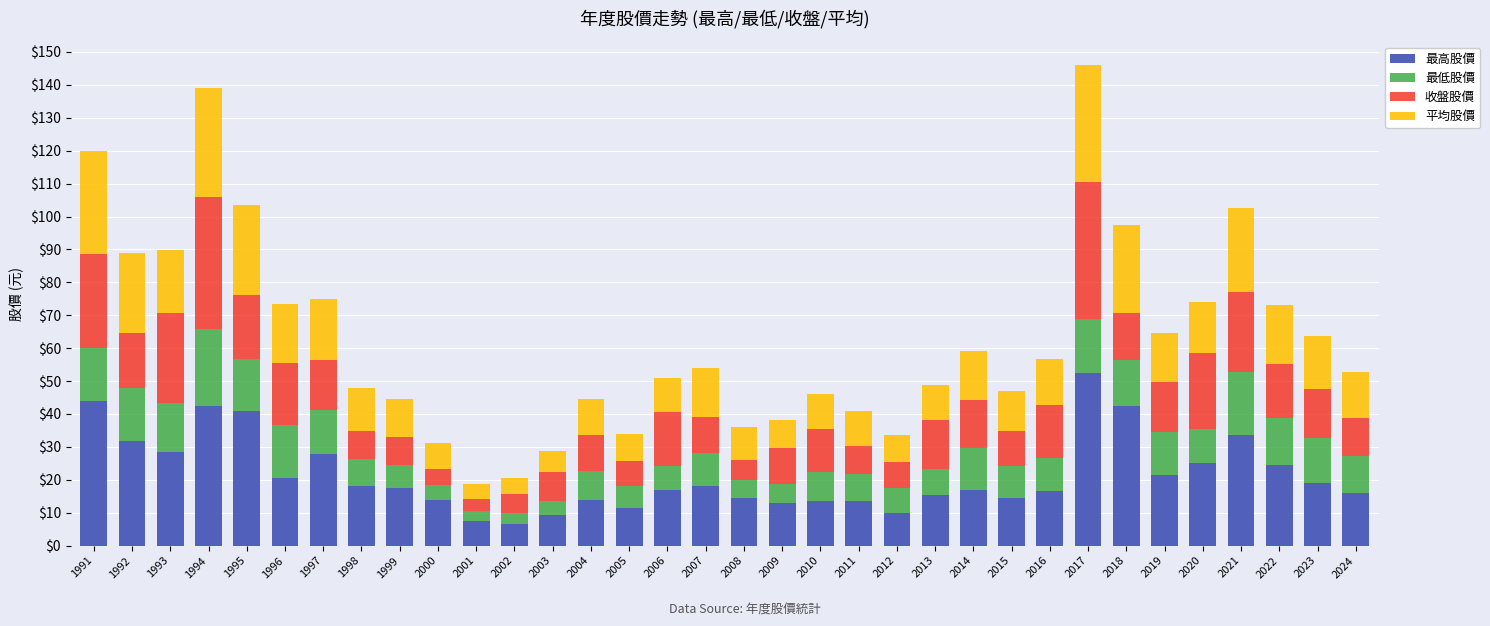

Is it true that 最高股價 equals 42.5 at 1994?

True